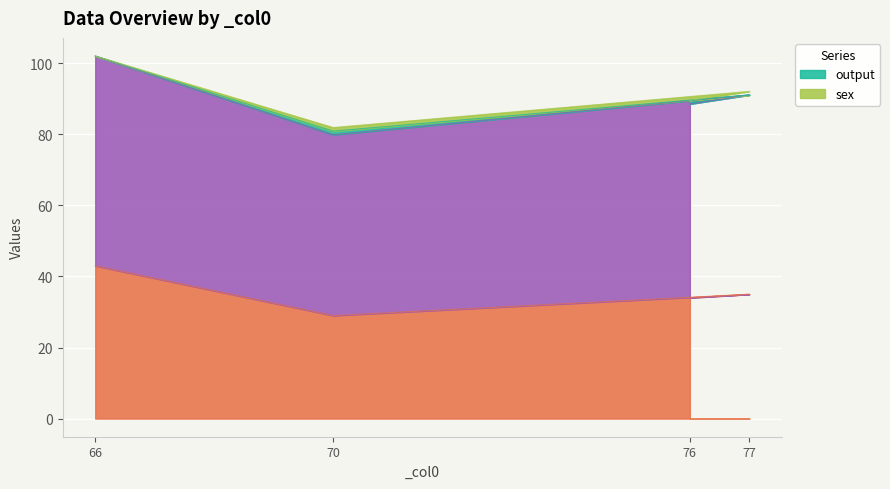

What is the difference between the _col1 values at 77 and 66?

8.0